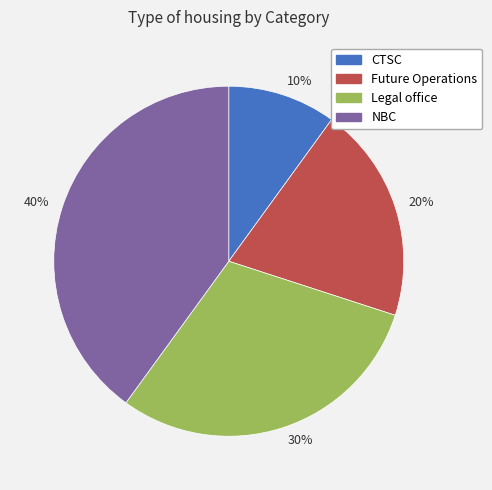

Which has a higher value, 40% or 20%?

40%